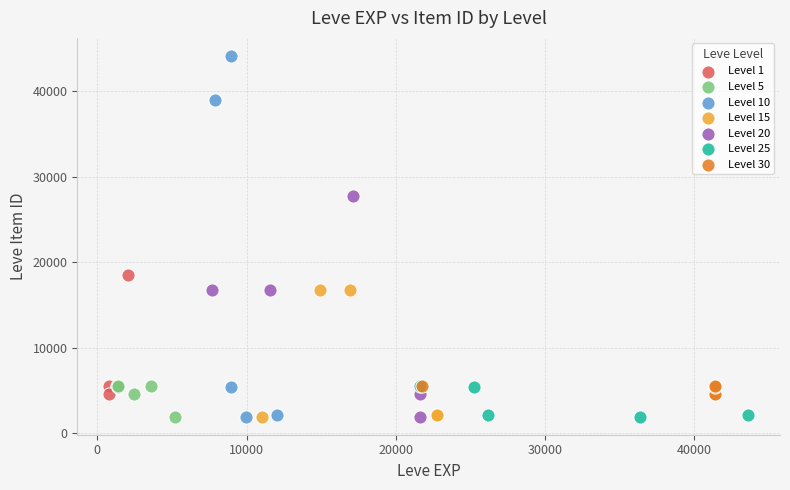

Which series has the largest Y range (max minus min)?

Level 10